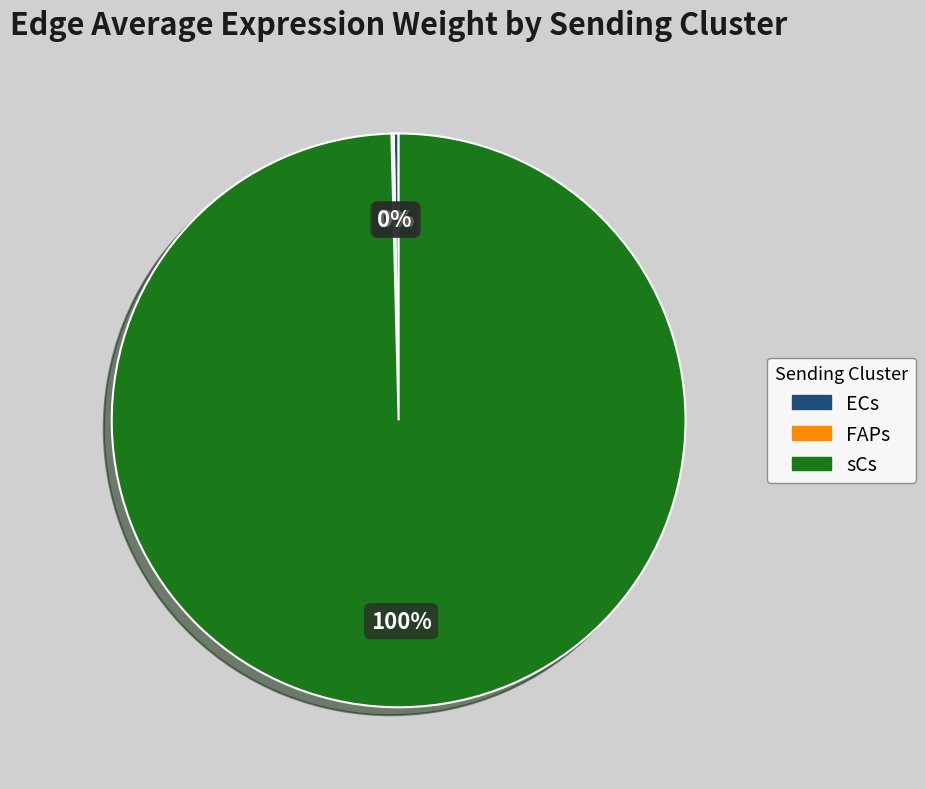

Is there a majority slice in this chart?

Yes